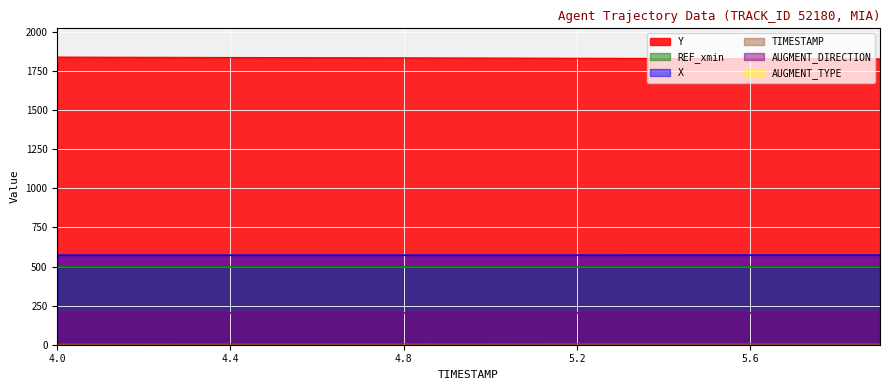

What is the average value of the TIMESTAMP series?

5.0